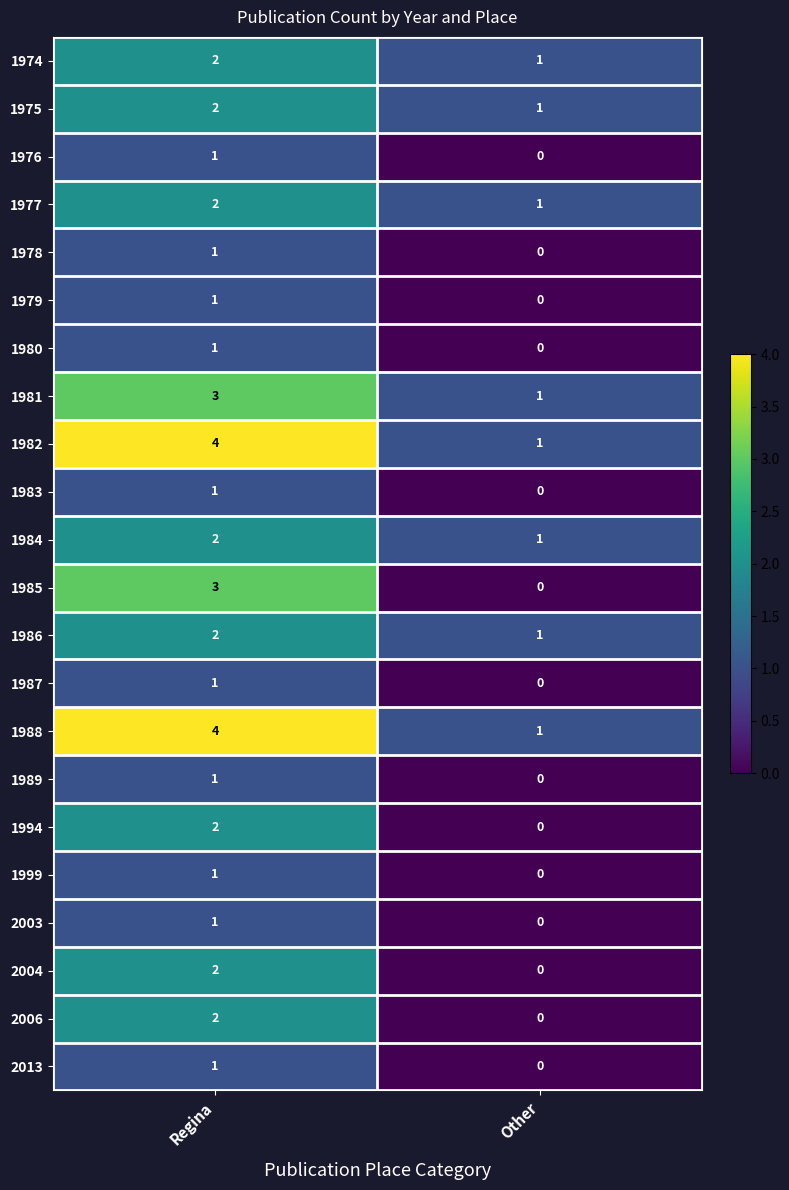

What is the greatest value displayed?

4